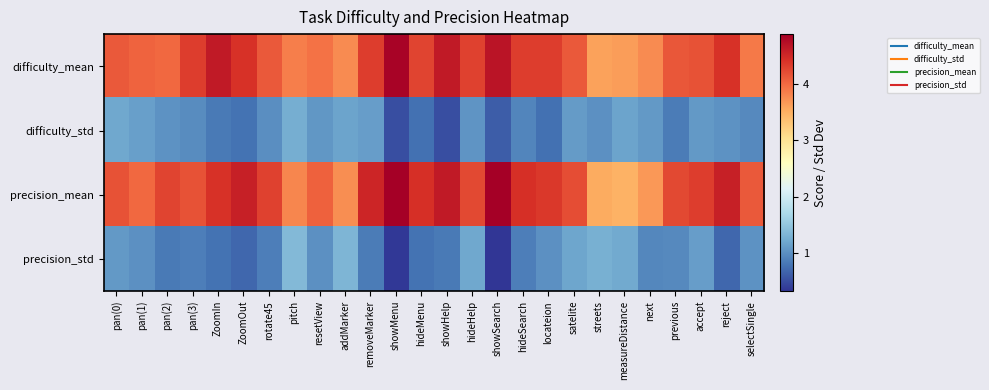

Which has a higher value, hideMenu or resetView?

hideMenu